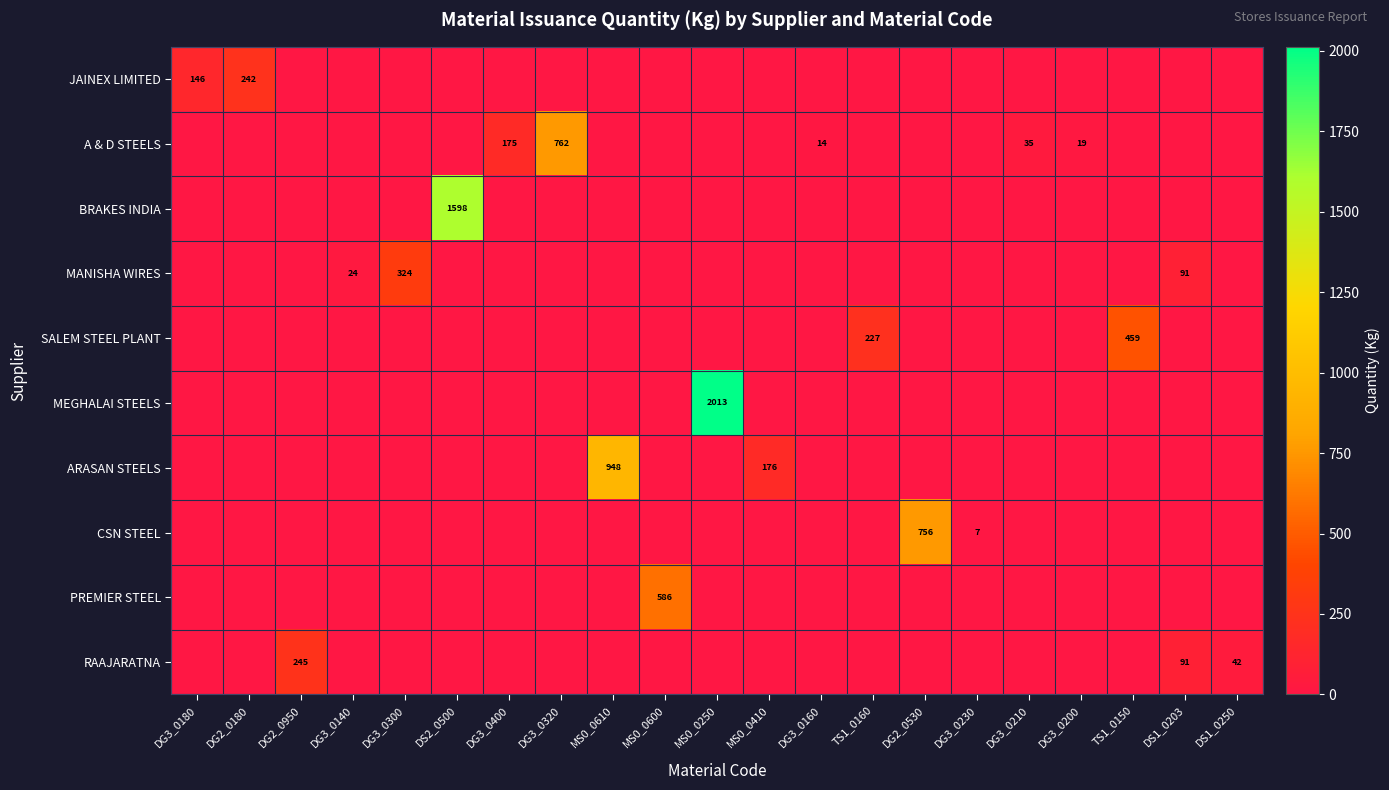

The value of JAINEX LIMITED at DG3_0180 is 63. True or false?

False